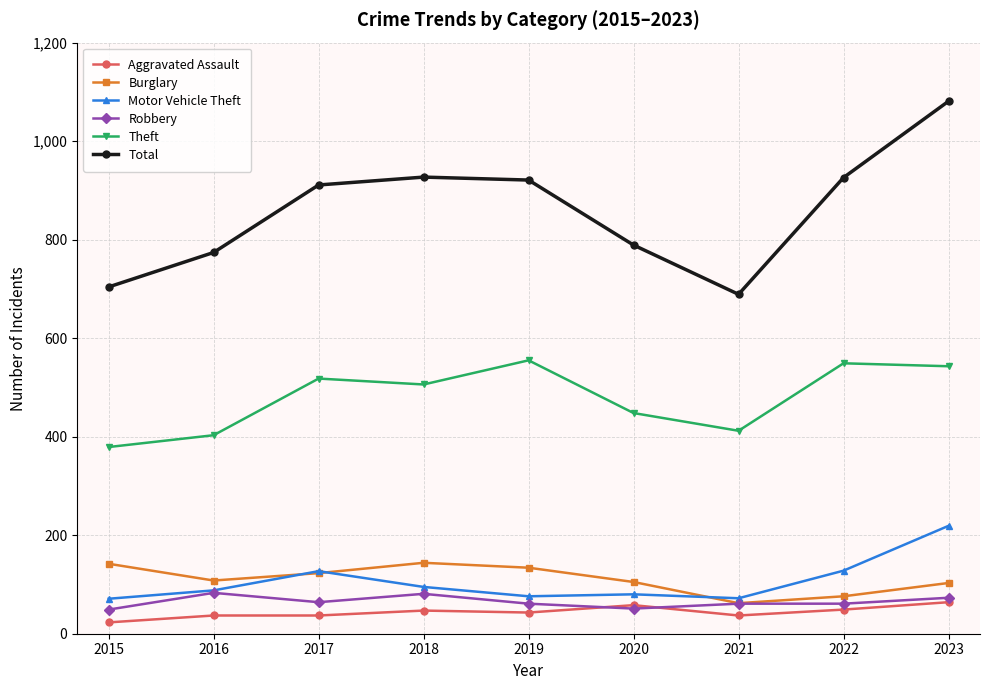

What is the sum of all Theft values?

4313